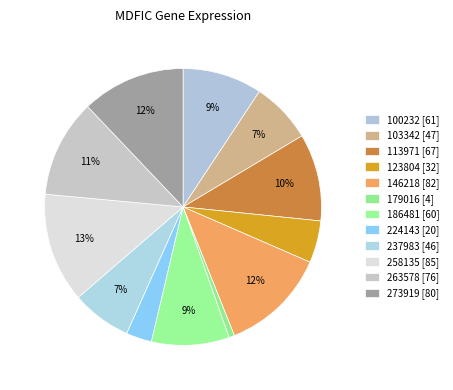

How many slices are in this pie chart?

12